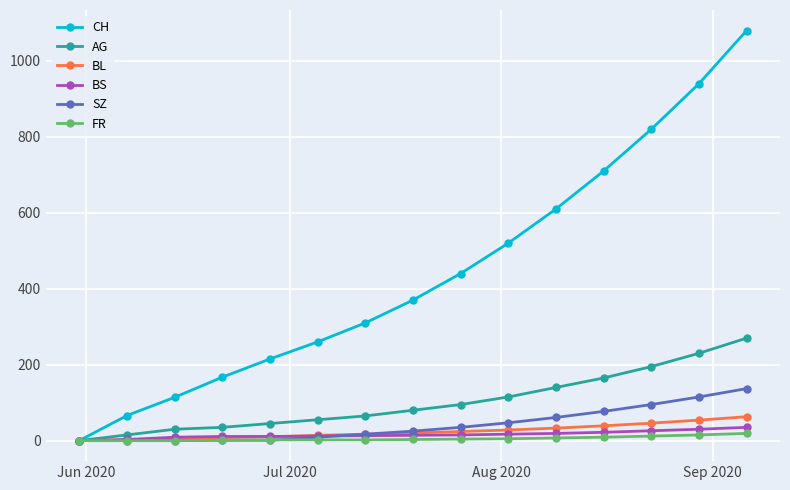

True or false: CH has more than 2 points higher than both neighbors.

False